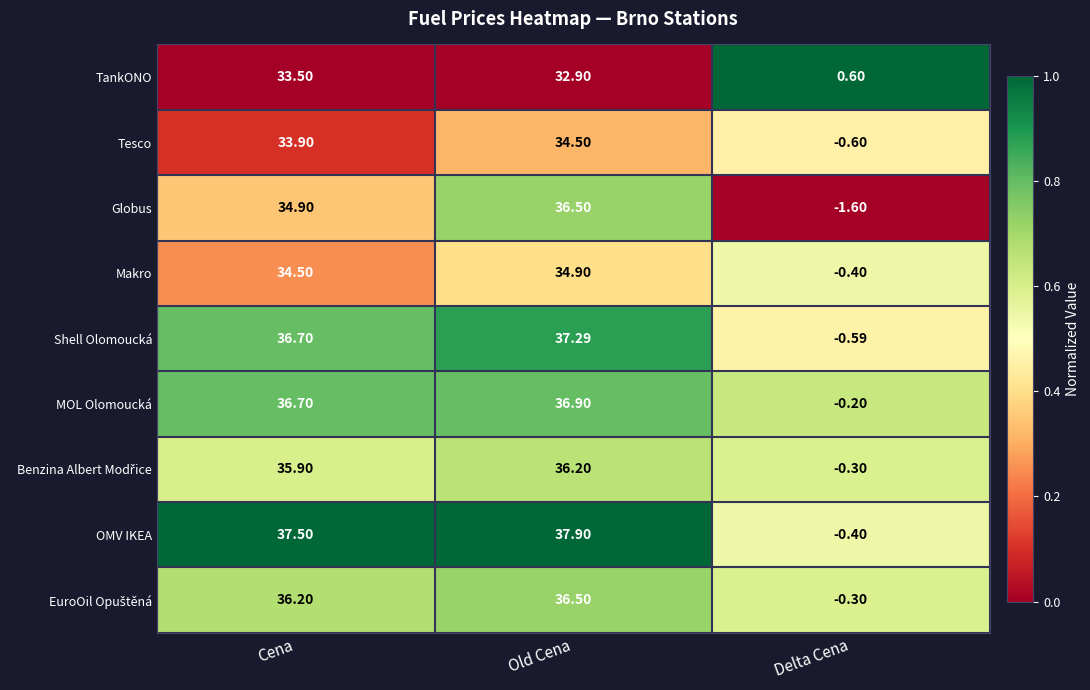

Rank the categories by Makro value from highest to lowest.

Old Cena, Cena, Delta Cena